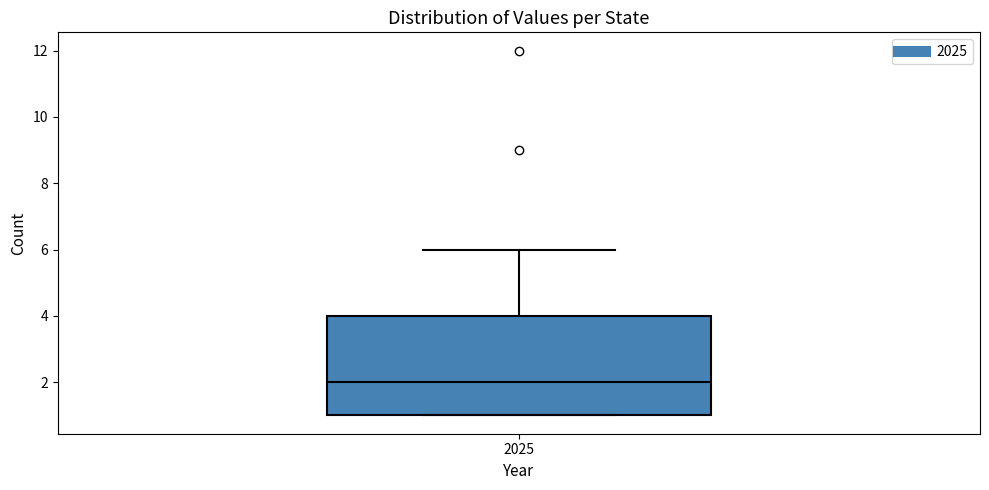

Where does the upper whisker of the box at x = 2025 end on the y-axis? The values are not printed on the chart, so give them approximately, as read against the axis.

6